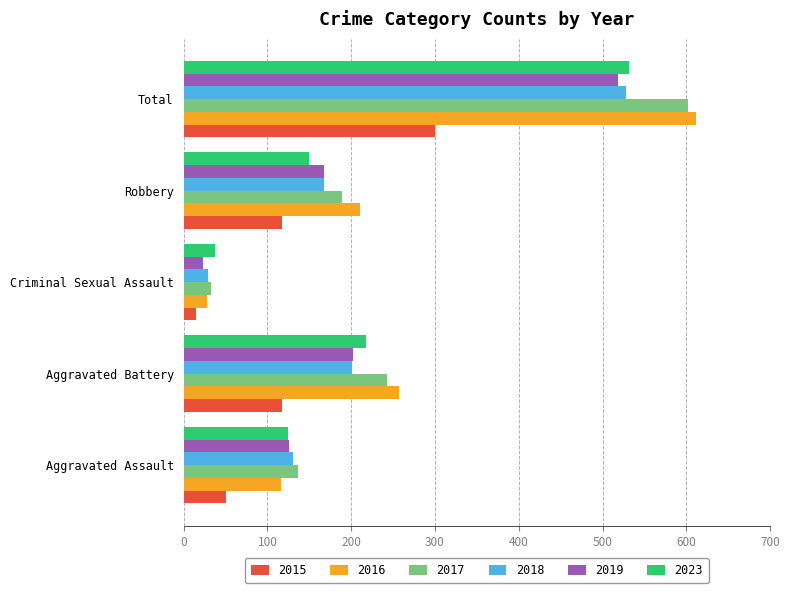

At which category is the sum across all series the highest?

Total